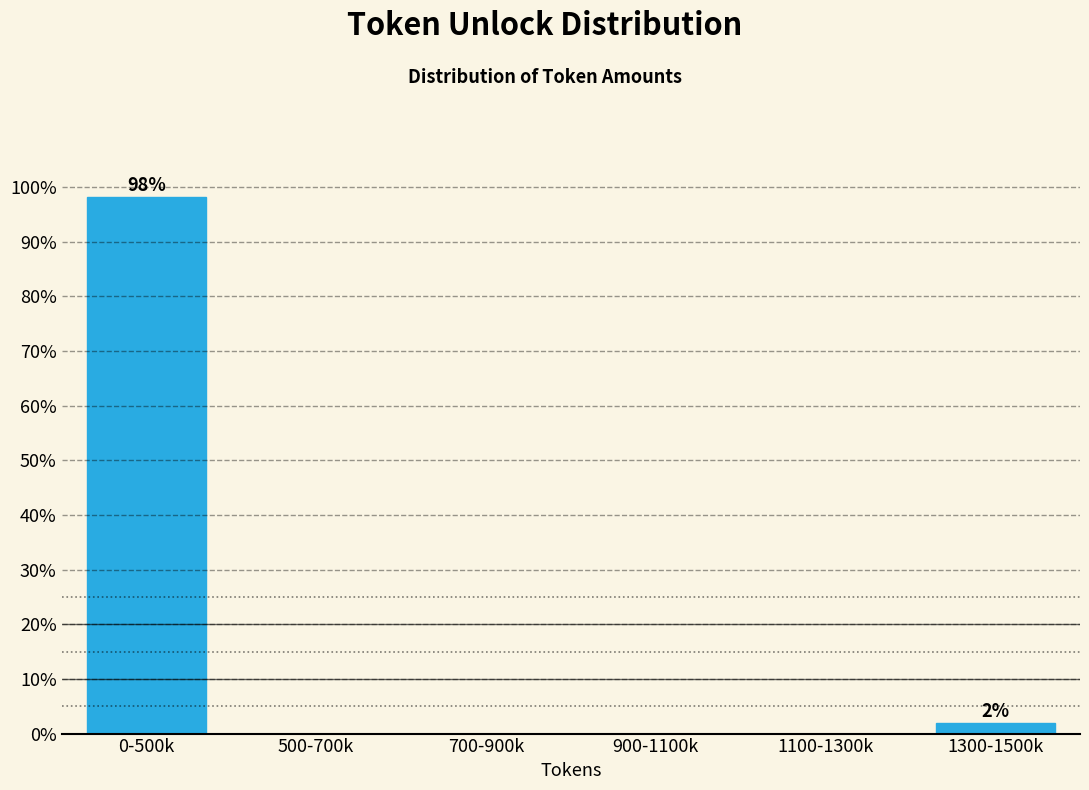

Reading left to right, list all the values displayed in this chart.

0-500k=98.1	500-700k=0.0	700-900k=0.0	900-1100k=0.0	1100-1300k=0.0	1300-1500k=1.9